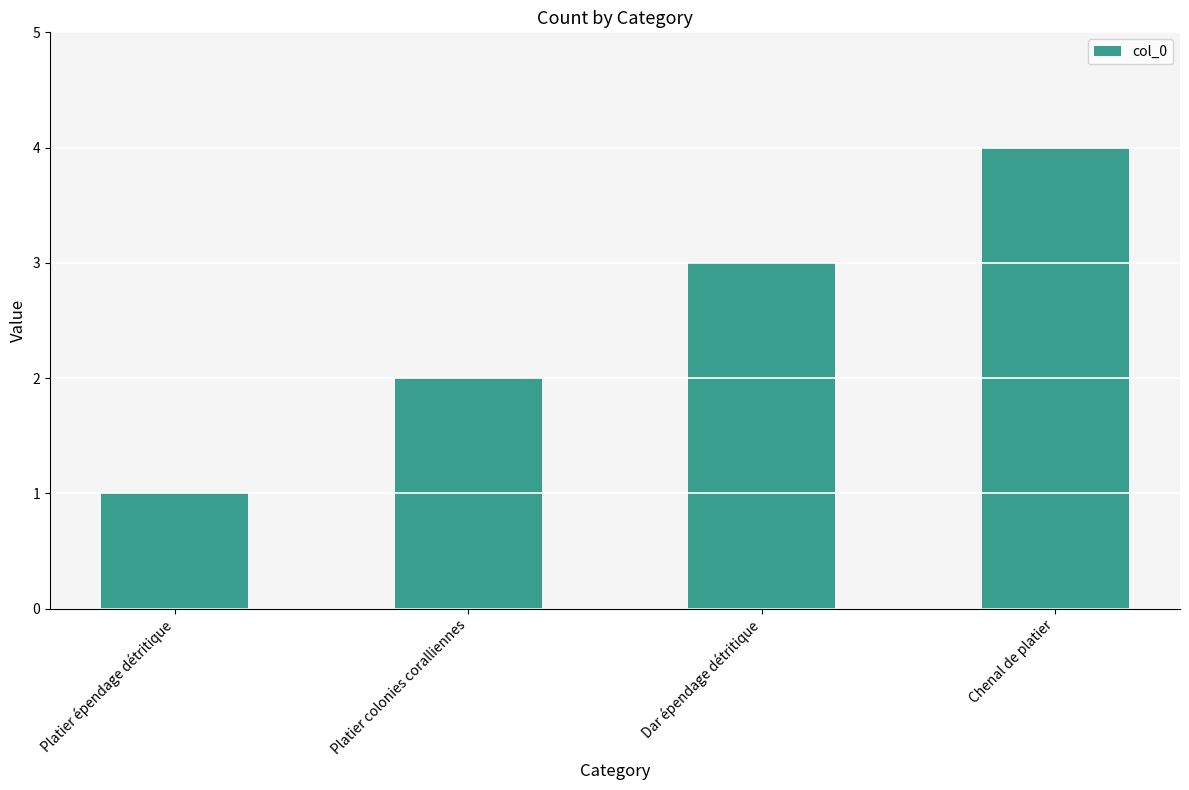

How many values are between 2 and 4?

3